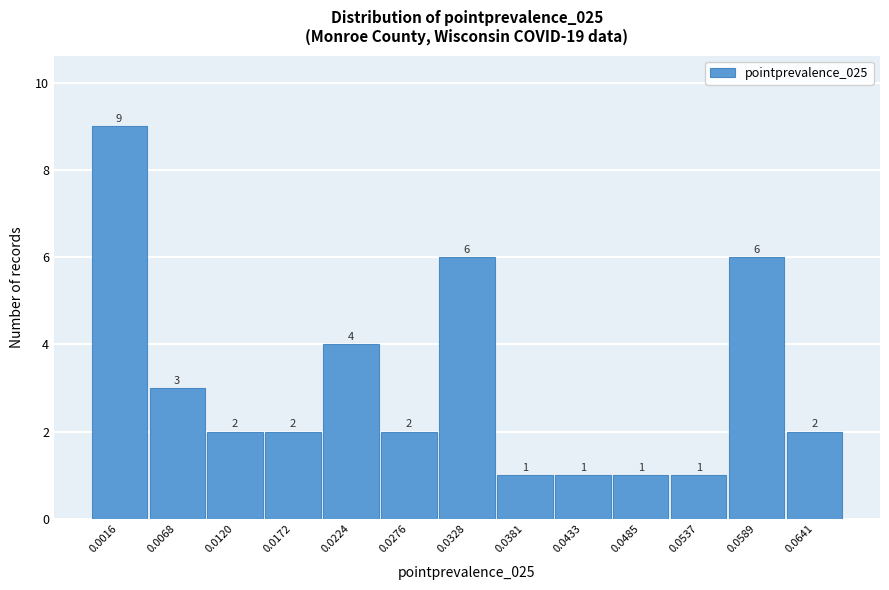

Reading right to left, transcribe all the data shown in this chart.

2	6	1	1	1	1	6	2	4	2	2	3	9